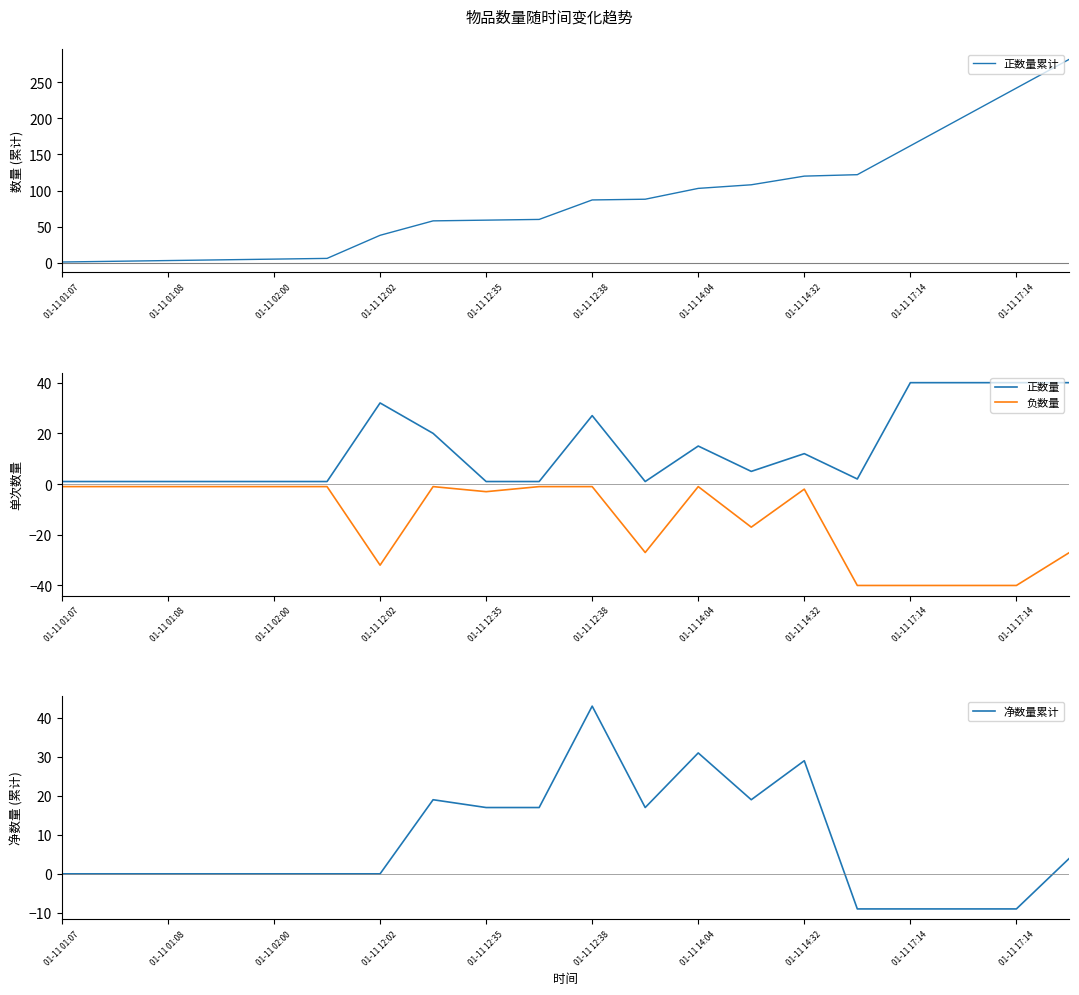

How many lines are shown in the chart?

4